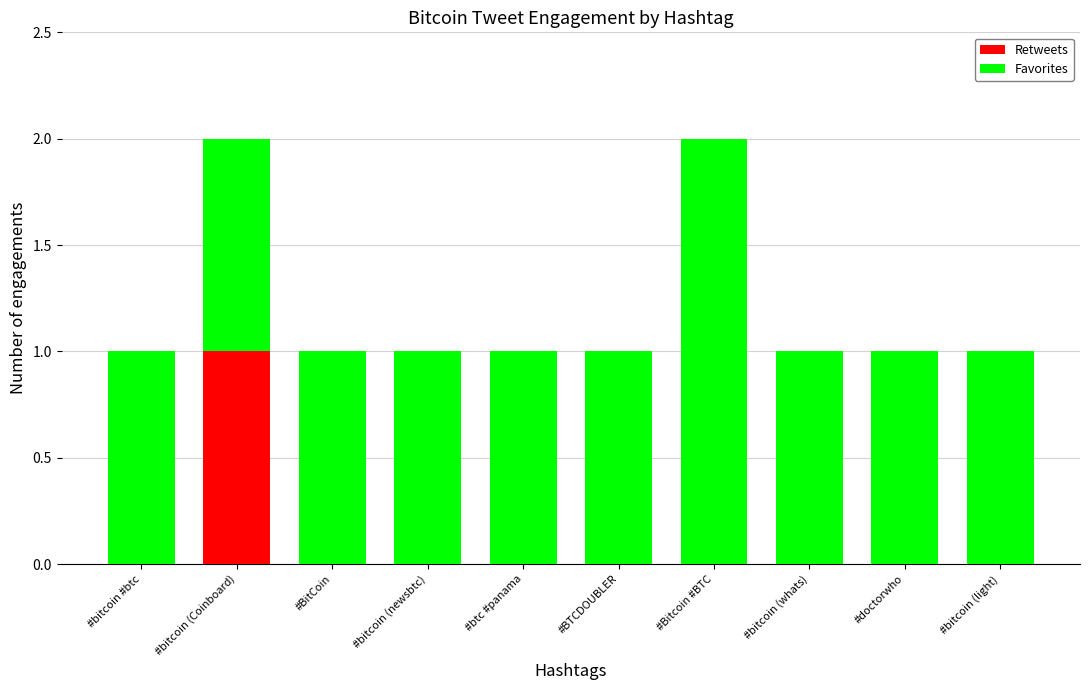

True or false: Retweets has a value of 1 at #bitcoin (newsbtc).

False